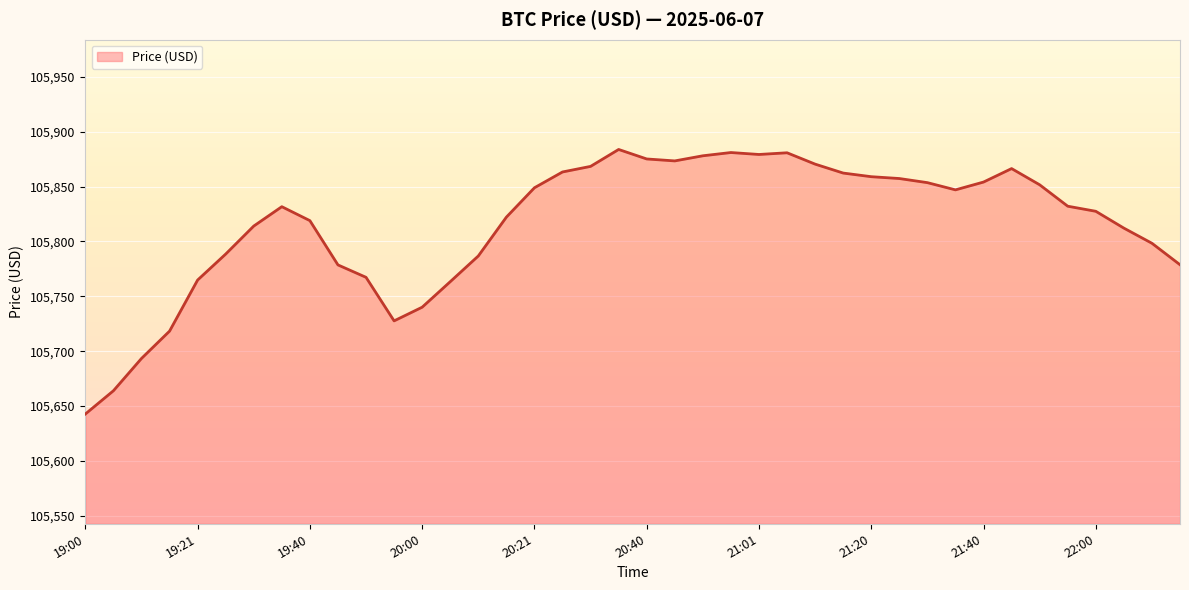

What is the smallest value displayed?

105642.7